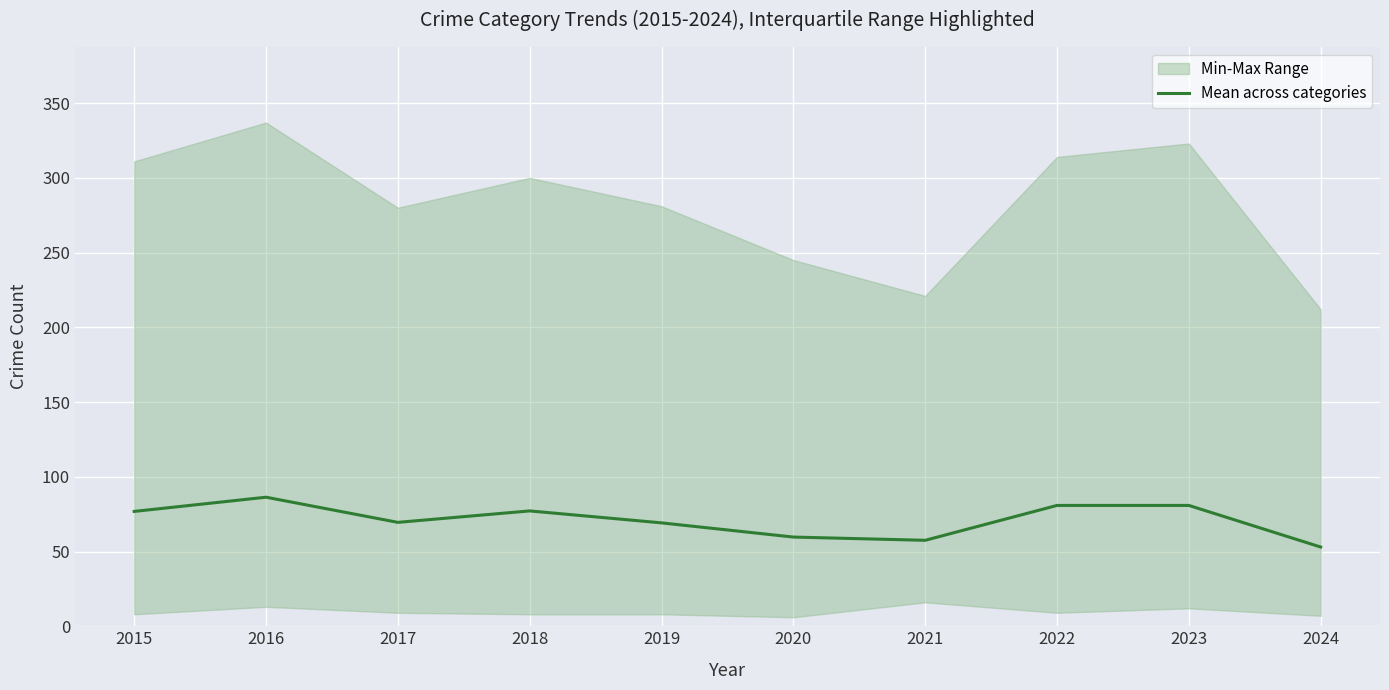

What is the smallest value displayed?

53.0